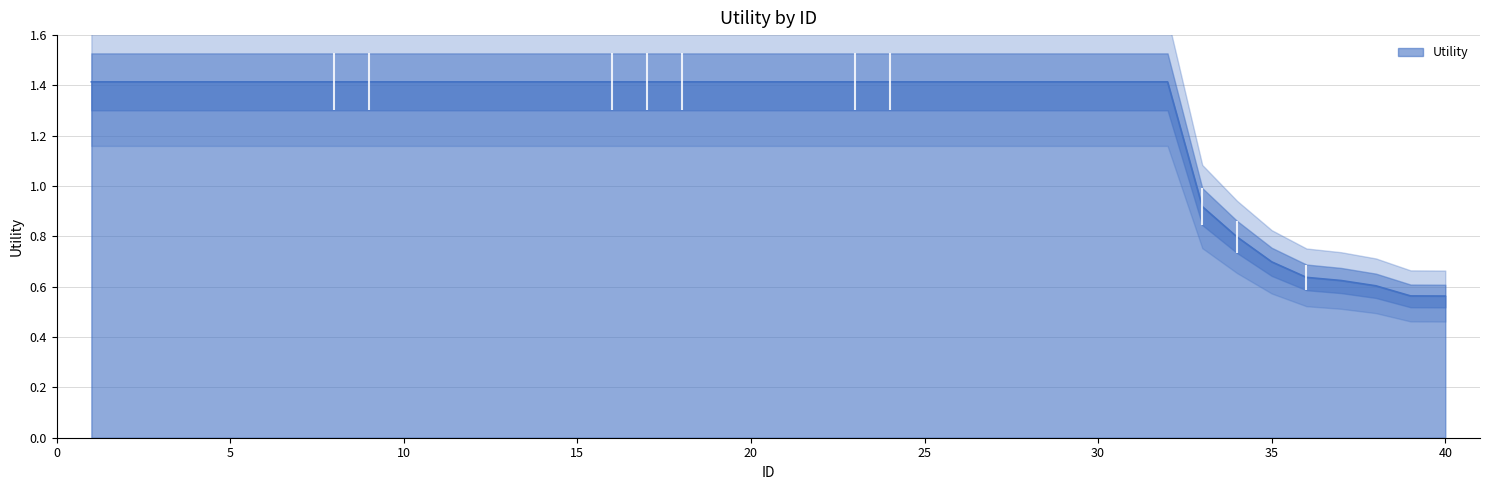

What is the sum of all values?

50.7